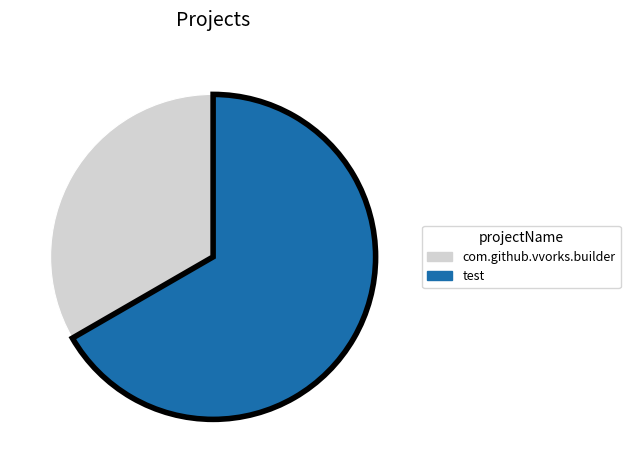

True or false: test accounts for 74% of the total.

False